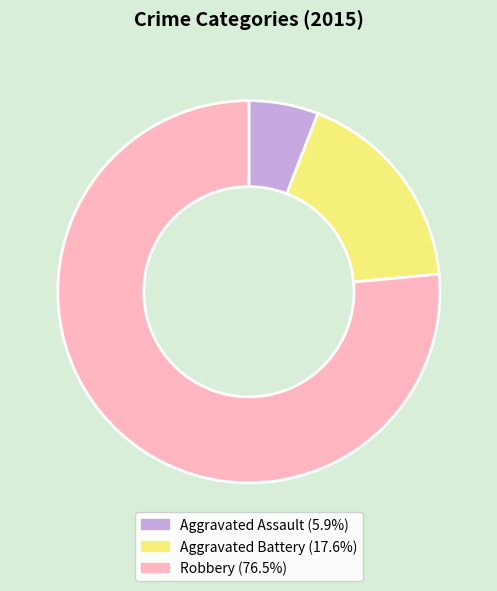

Is it true that Aggravated Assault is 14% of the pie?

False